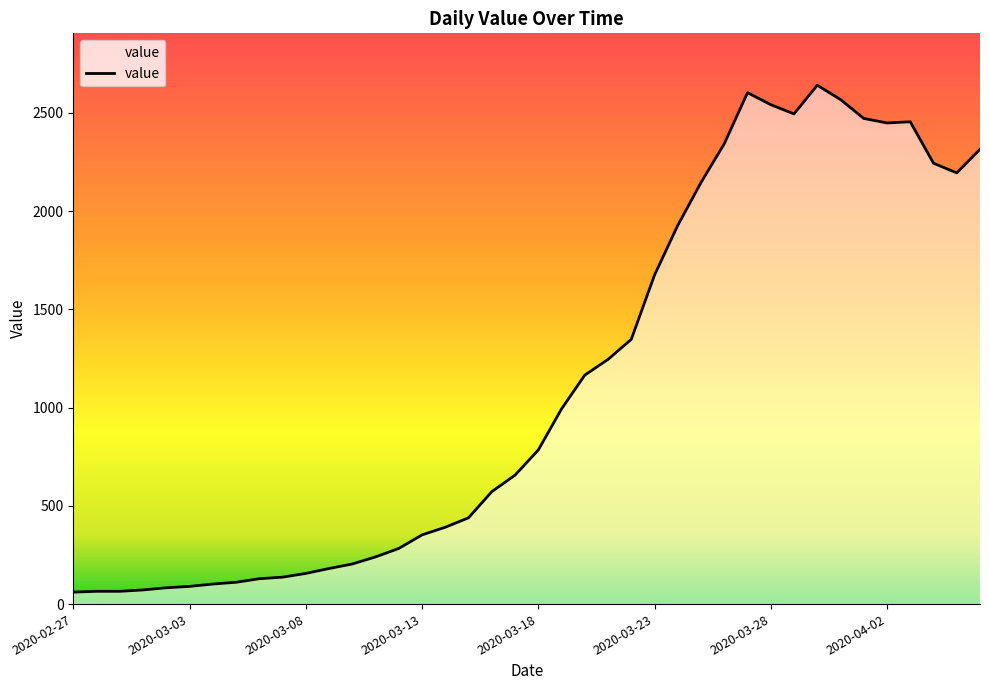

What is the ratio of the value at 2020-03-11 to the value at 2020-03-26?

0.1